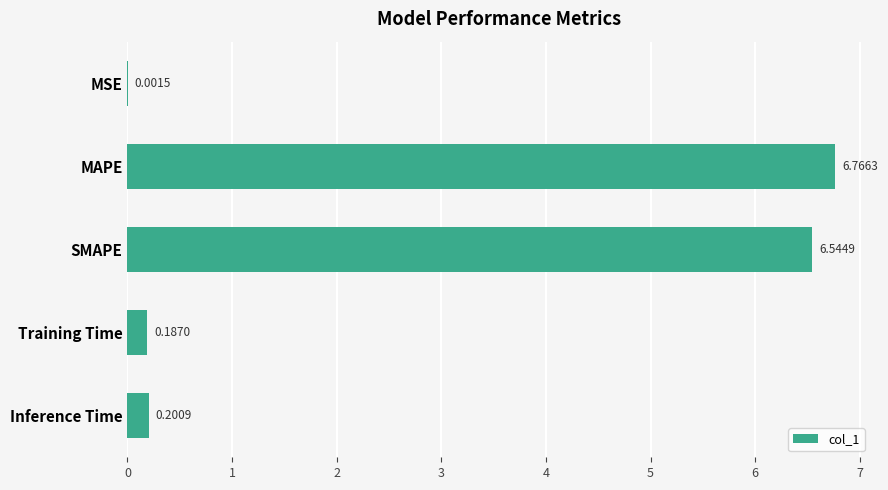

What is the sum of all values?

13.7